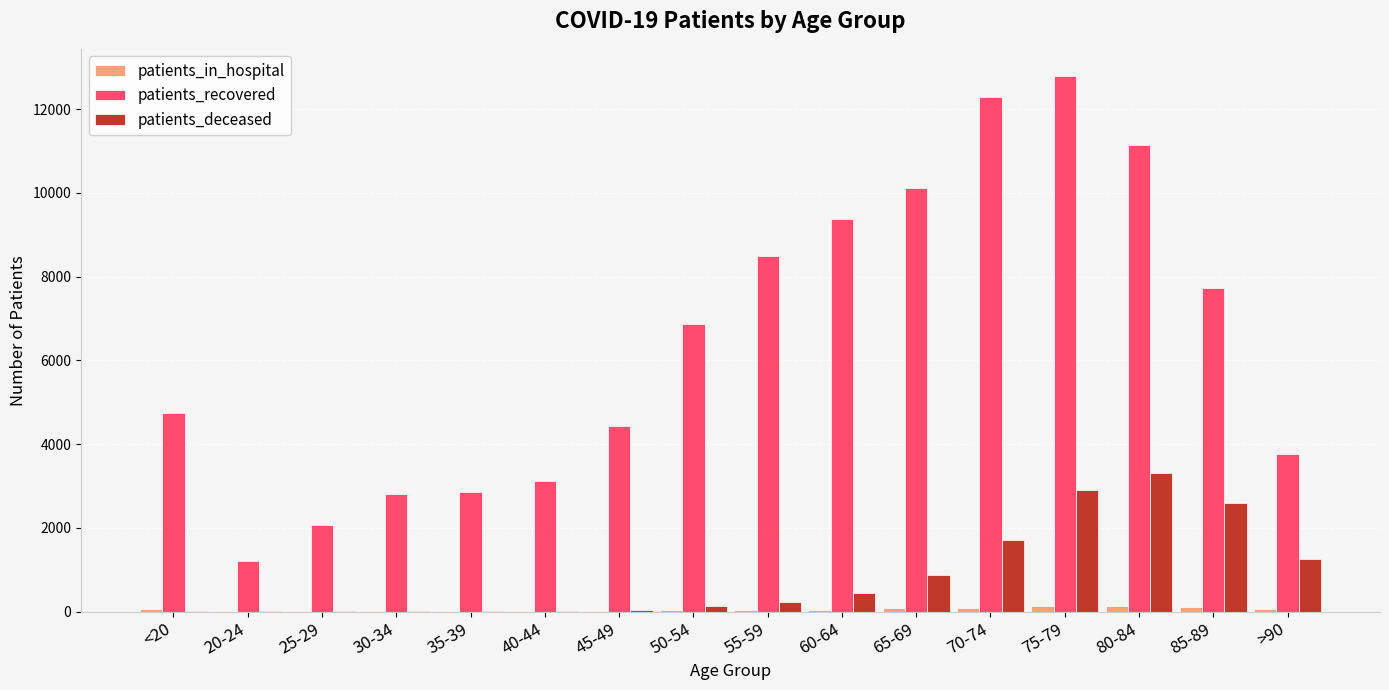

What is the maximum value shown in the chart?

12798